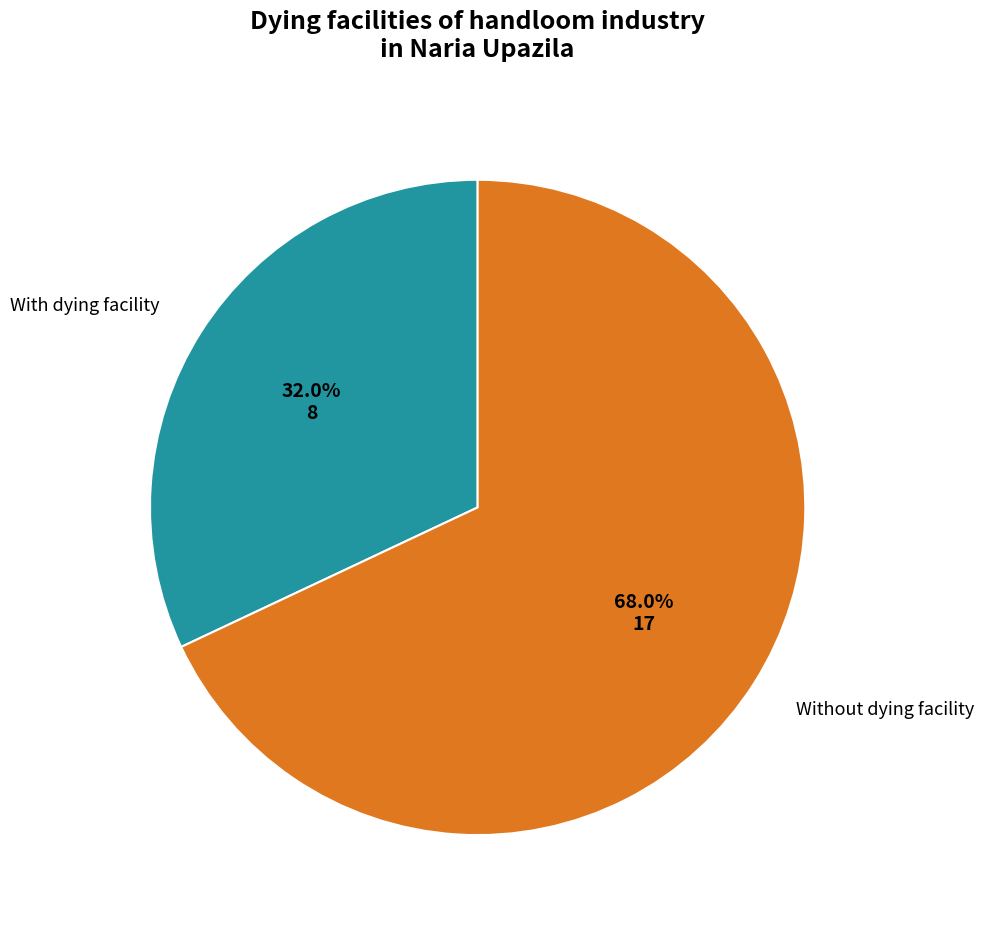

To the nearest percent, what is the average slice percentage?

50%